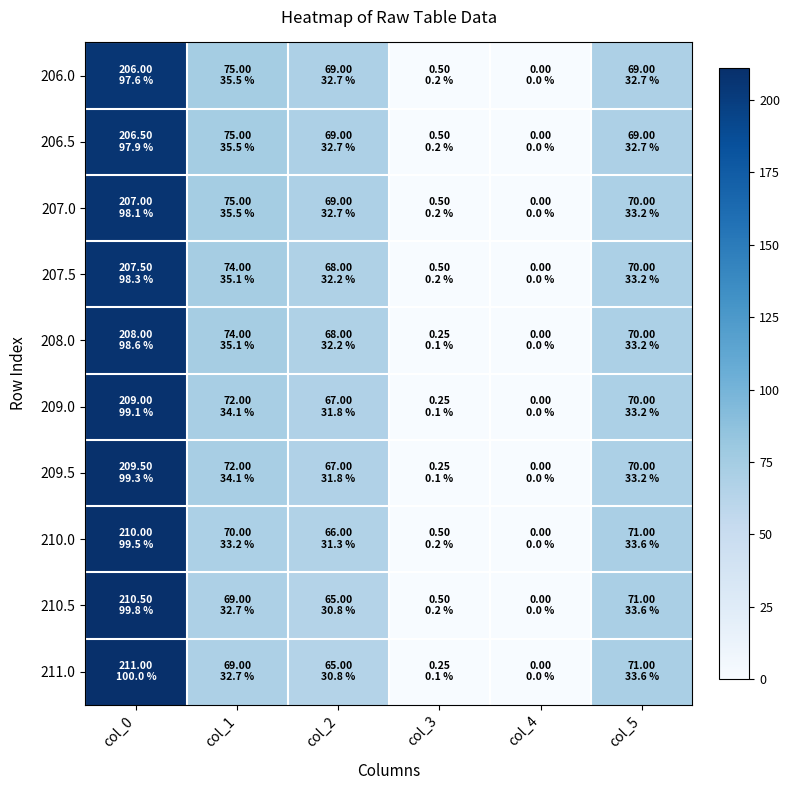

Which series has the largest total across all categories?

207.0